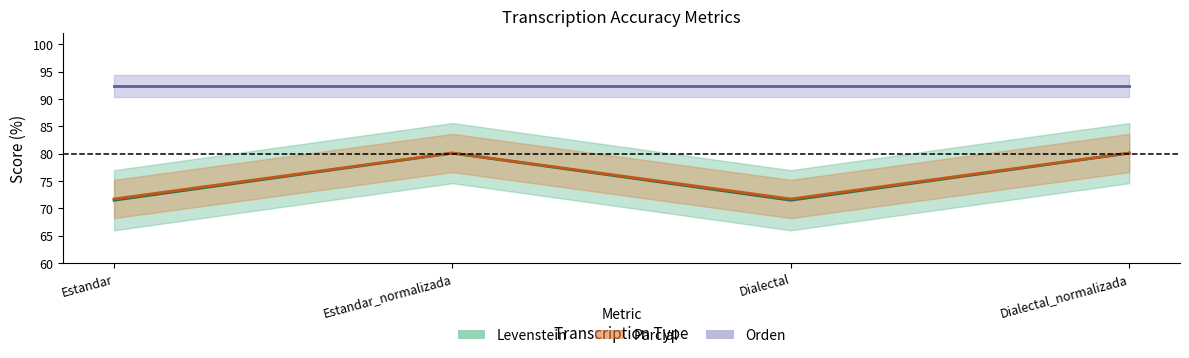

Is the value of Parcial at Estandar_normalizada greater than the value of Levenstein at Dialectal?

Yes